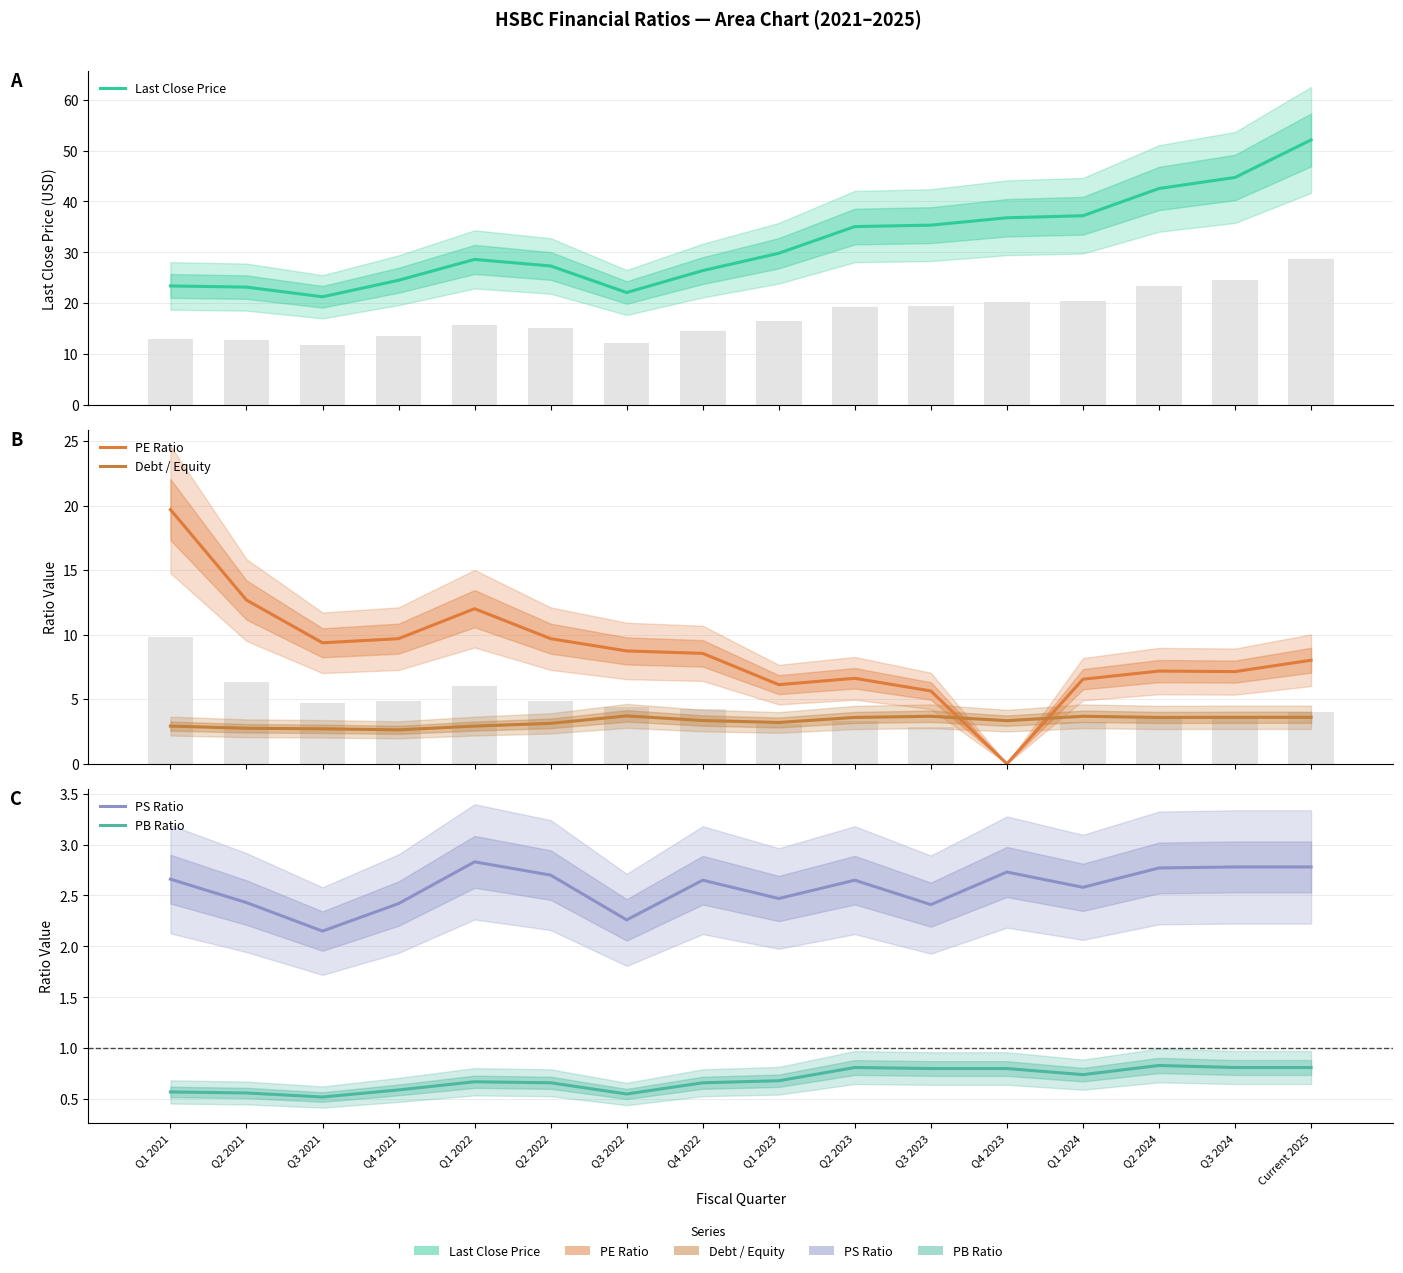

What is the spread (max minus min) of values at Current 2025?

51.3